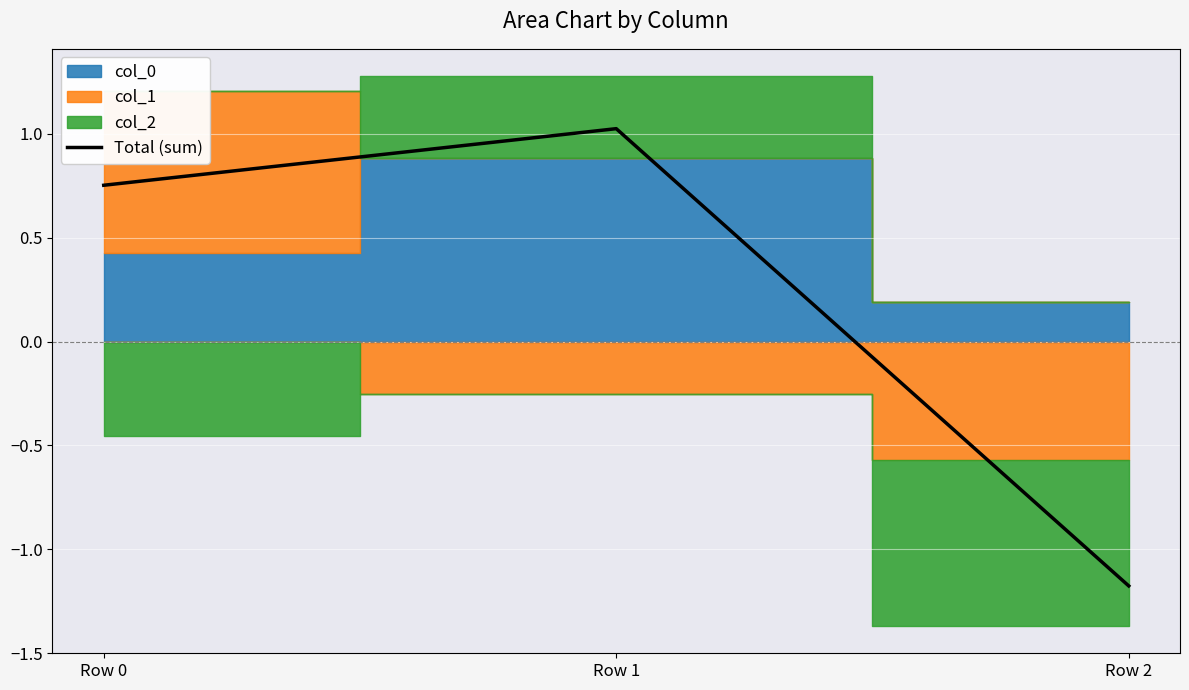

What is the minimum value shown in the chart?

-1.2